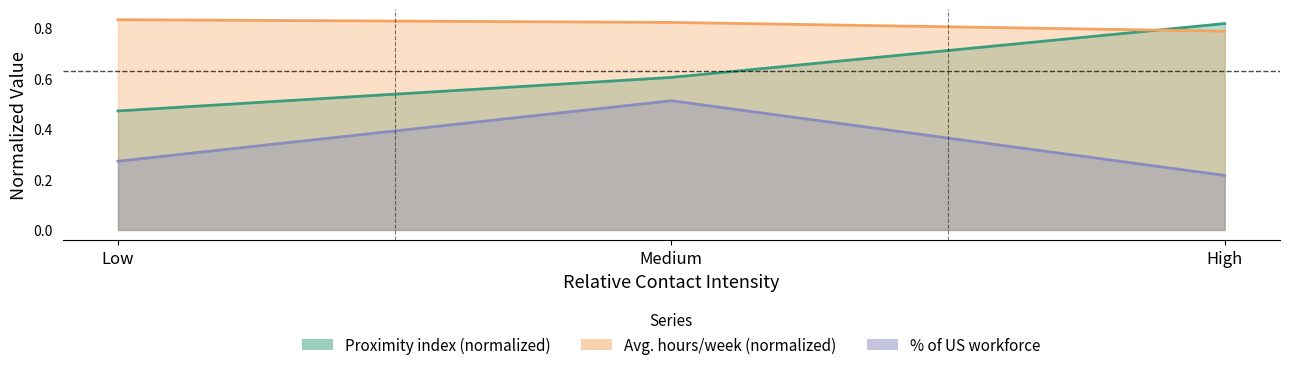

How many data points does each series have?

3